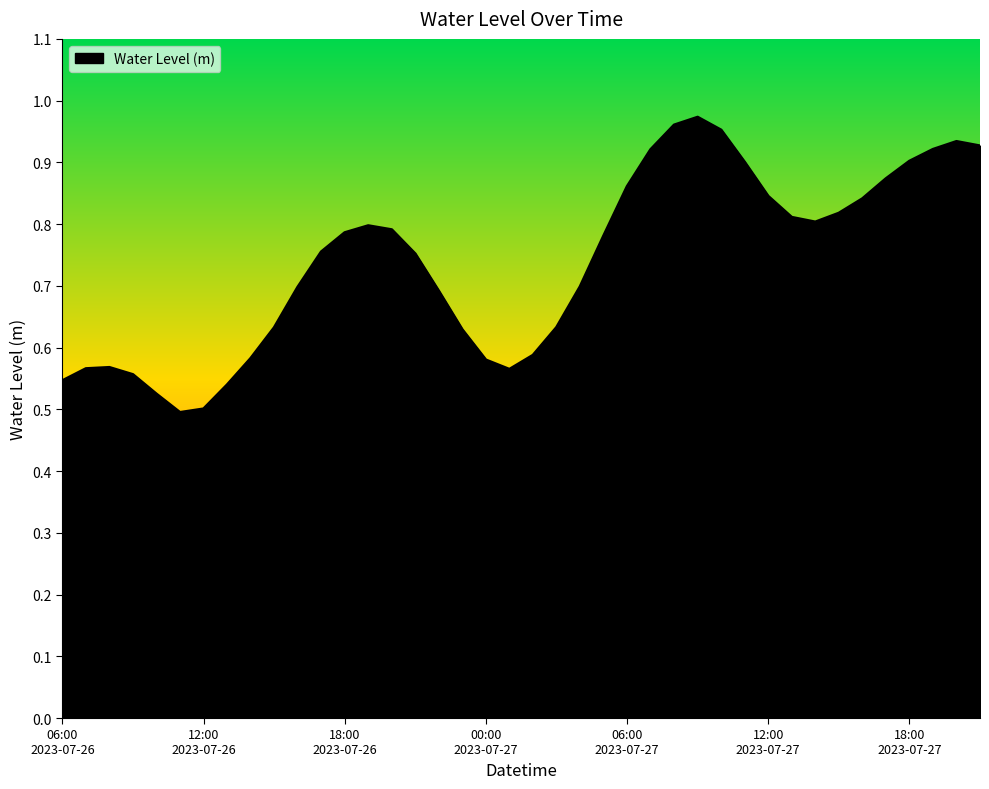

Which label corresponds to the smallest value in the chart?

2023-07-26 11:00